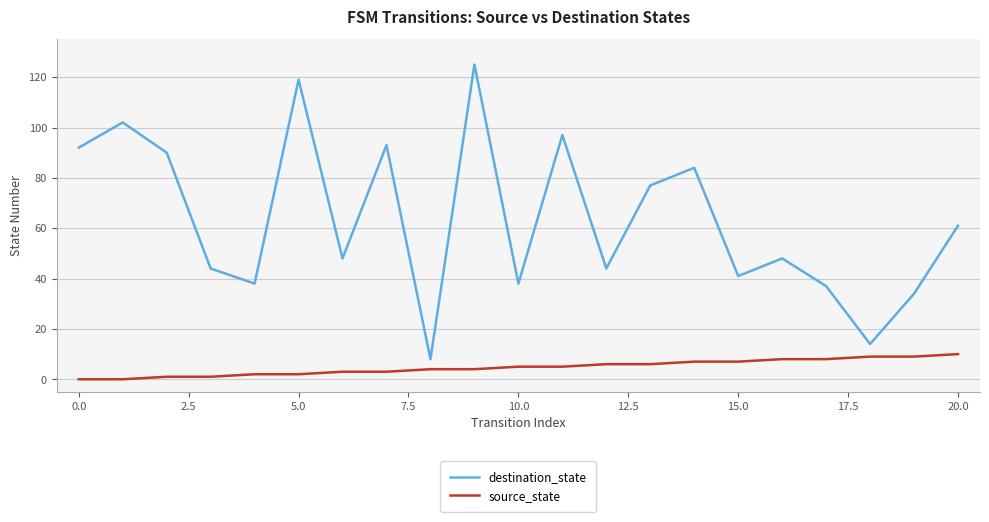

What is the difference between the maximum and minimum values in the destination_state series?

117